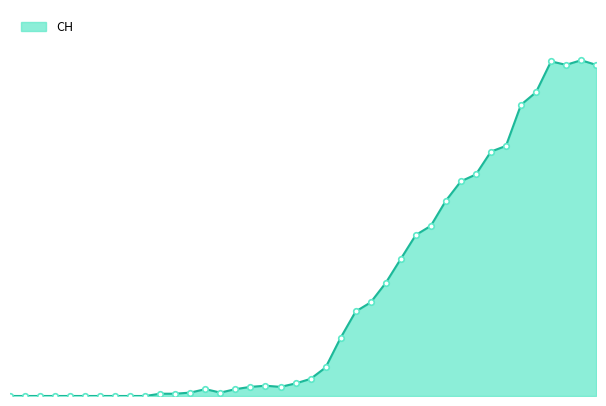

Does the chart display data point markers on the line(s)?

No